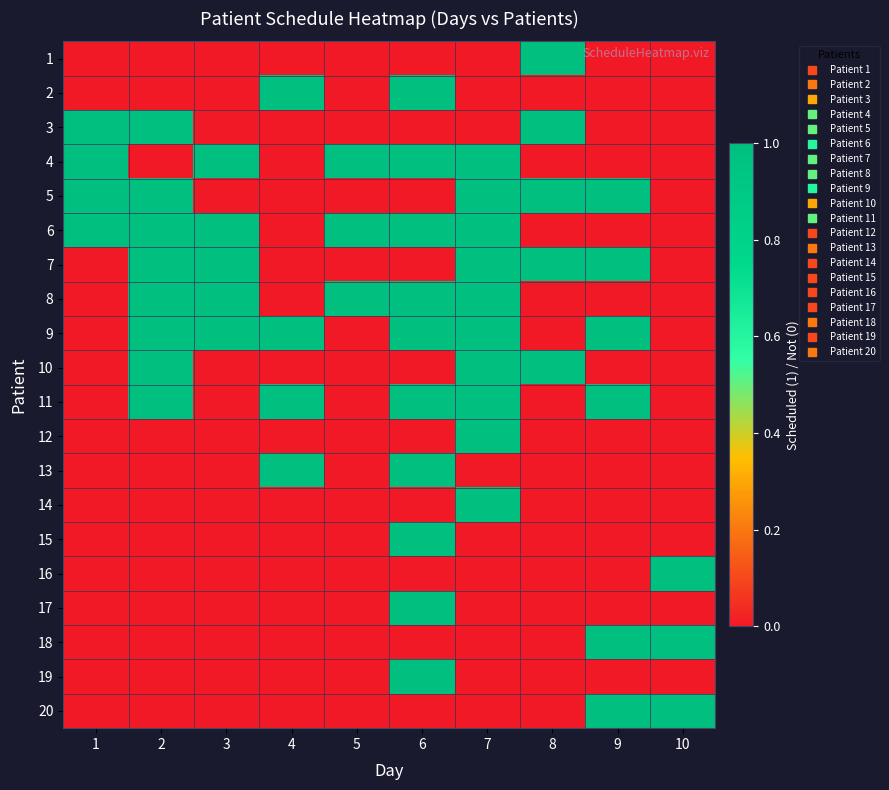

At how many categories does at least one series exceed 0?

10